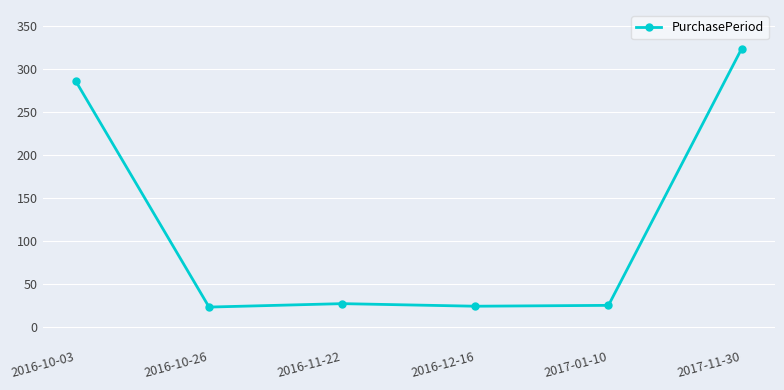

How many lines are shown in the chart?

1